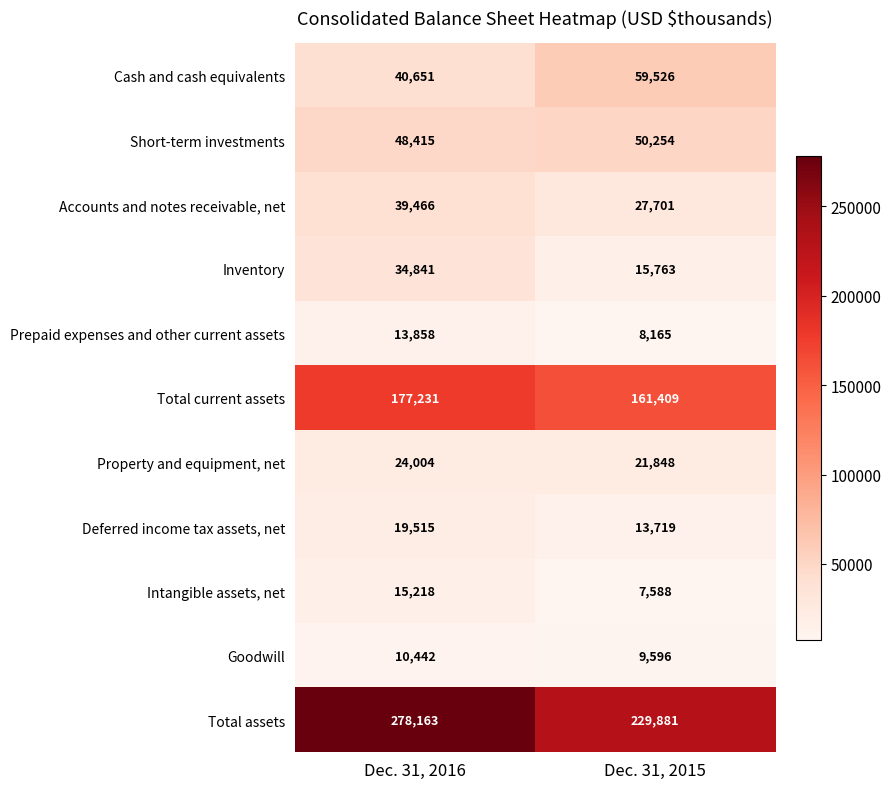

The value of Property and equipment, net at Dec. 31, 2016 is 24004. True or false?

True